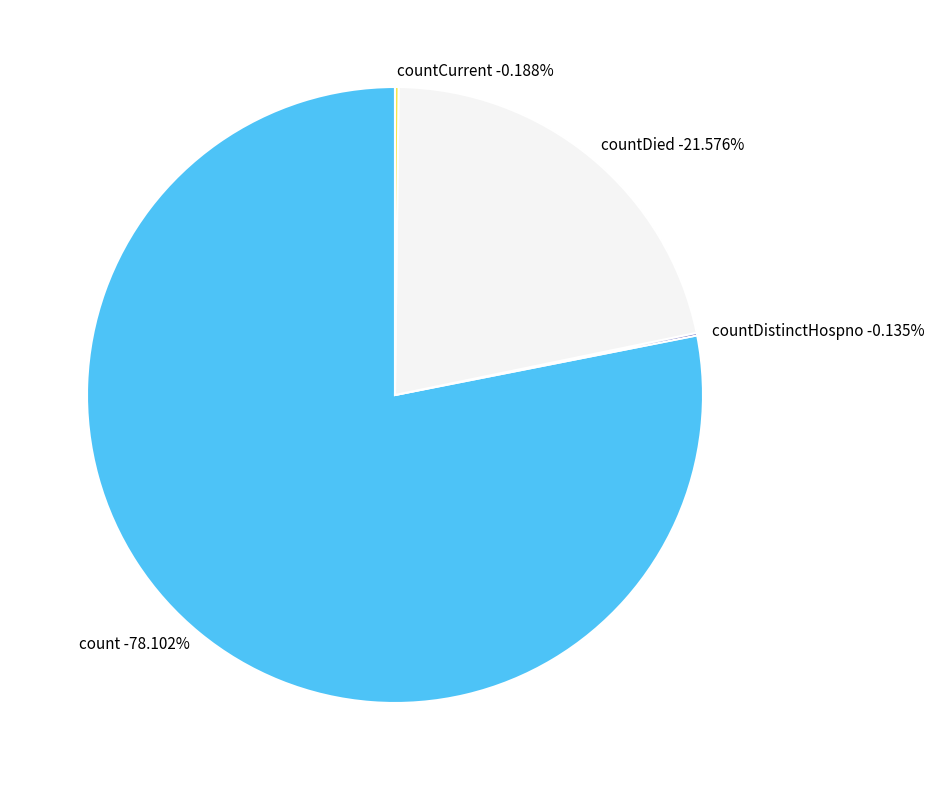

Is it true that countDistinctHospno is 0% of the pie?

True